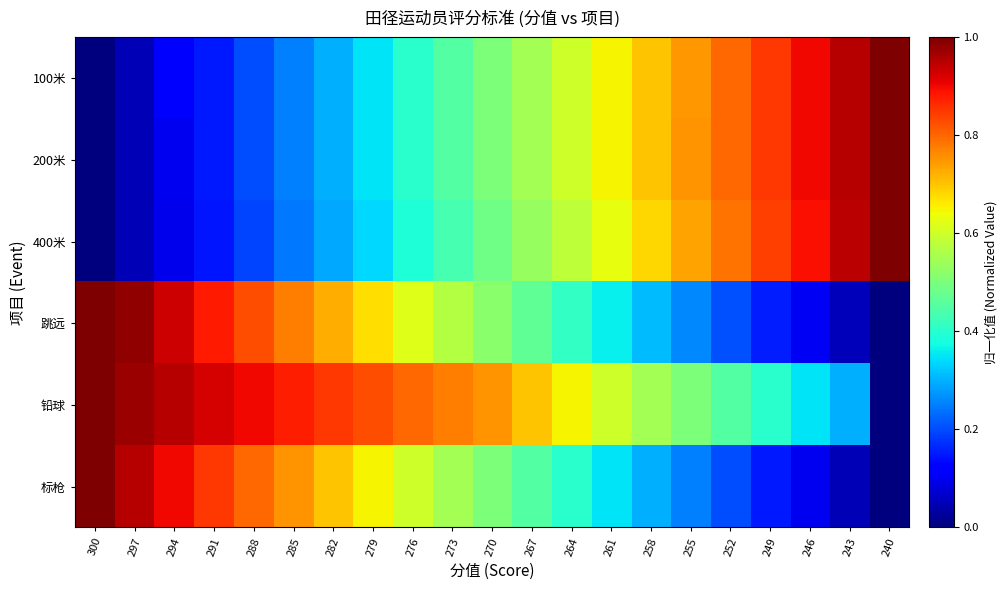

Reading left to right, what are all the values shown in this chart?

100米: 300=0.0	297=0.0	294=0.1	291=0.1	288=0.2	285=0.3	282=0.3	279=0.4	276=0.4	273=0.4	270=0.5	267=0.6	264=0.6	261=0.7	258=0.7	255=0.7	252=0.8	249=0.9	246=0.9	243=1.0	240=1.0
200米: 300=0.0	297=0.0	294=0.1	291=0.1	288=0.2	285=0.2	282=0.3	279=0.3	276=0.4	273=0.5	270=0.5	267=0.5	264=0.6	261=0.7	258=0.7	255=0.8	252=0.8	249=0.9	246=0.9	243=1.0	240=1.0
400米: 300=0.0	297=0.0	294=0.1	291=0.1	288=0.2	285=0.2	282=0.3	279=0.3	276=0.4	273=0.4	270=0.5	267=0.5	264=0.6	261=0.6	258=0.7	255=0.7	252=0.8	249=0.8	246=0.9	243=0.9	240=1.0
跳远: 300=1.0	297=1.0	294=0.9	291=0.9	288=0.8	285=0.8	282=0.7	279=0.7	276=0.6	273=0.6	270=0.5	267=0.5	264=0.4	261=0.4	258=0.3	255=0.3	252=0.2	249=0.2	246=0.1	243=0.1	240=0.0
铅球: 300=1.0	297=1.0	294=1.0	291=0.9	288=0.9	285=0.9	282=0.9	279=0.8	276=0.8	273=0.8	270=0.8	267=0.7	264=0.6	261=0.6	258=0.5	255=0.5	252=0.5	249=0.4	246=0.4	243=0.3	240=0.0
标枪: 300=1.0	297=0.9	294=0.9	291=0.8	288=0.8	285=0.8	282=0.7	279=0.7	276=0.6	273=0.6	270=0.5	267=0.5	264=0.4	261=0.3	258=0.3	255=0.2	252=0.2	249=0.1	246=0.1	243=0.1	240=0.0